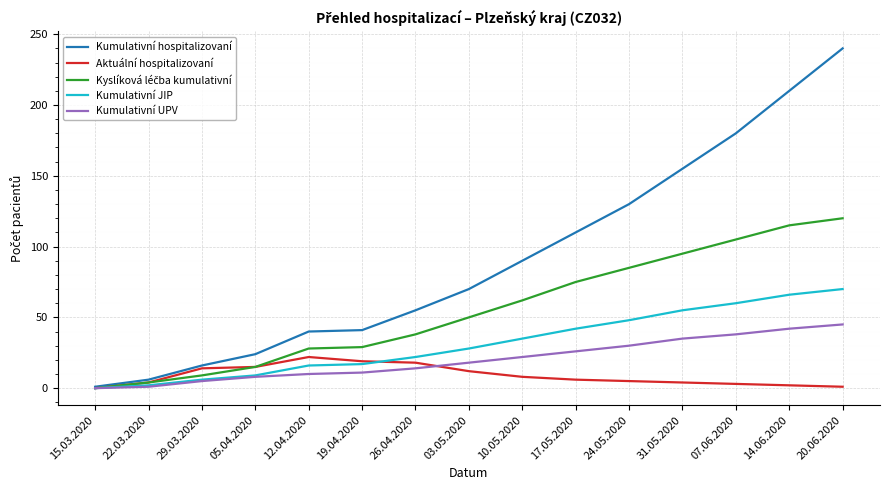

What is the highest value of the Aktuální hospitalizovaní series?

22